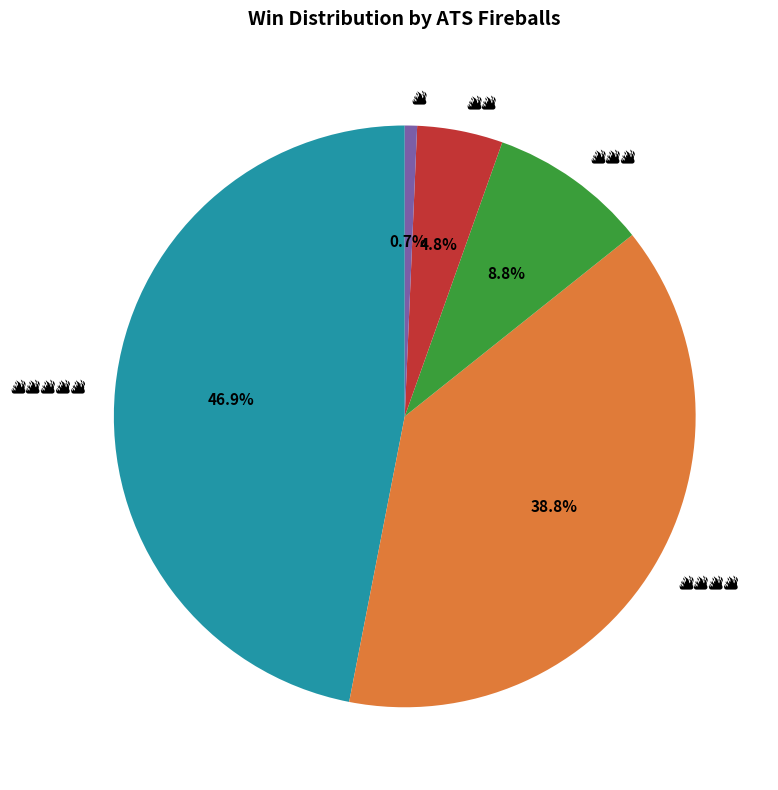

Does any single category account for the majority?

No